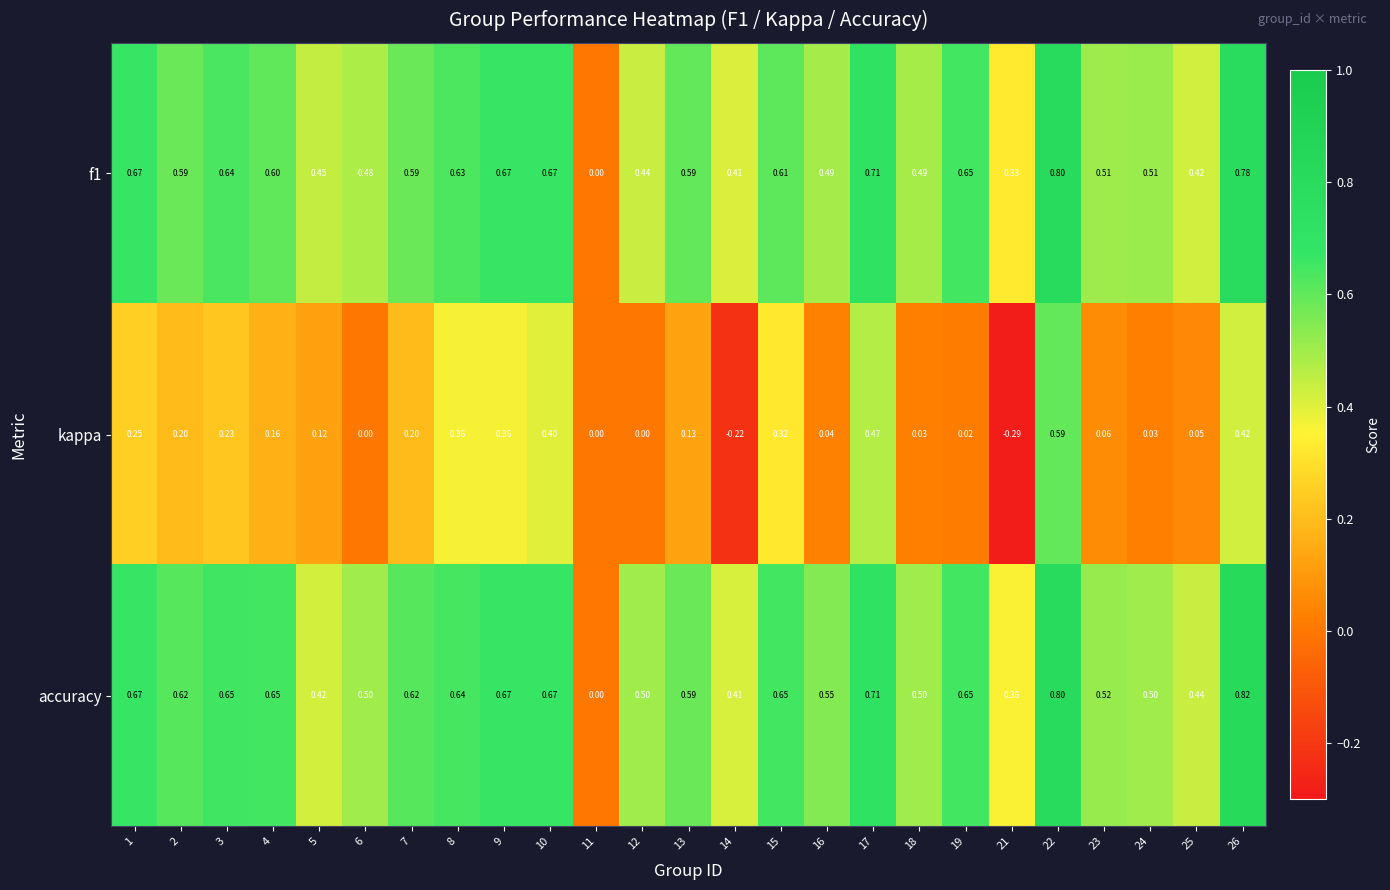

Which series has the largest total across all categories?

accuracy